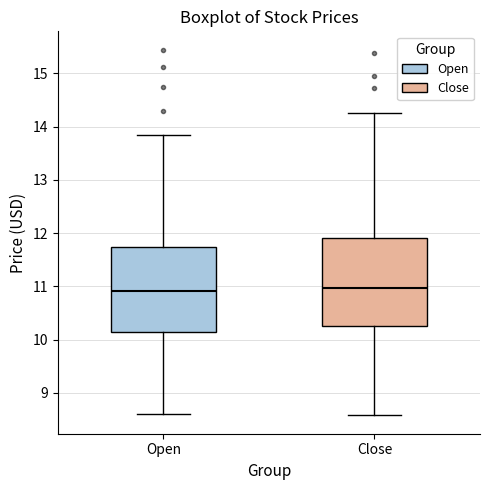

Reading left to right, read every box against the y-axis: the position of its median line, the range the box covers, and the ends of its whiskers. The values are not printed on the chart, so give them approximately, as read against the axis.

Open: median 10.9, box 10.2 to 11.7, whiskers 8.6 to 13.8
Close: median 11.0, box 10.3 to 11.9, whiskers 8.6 to 14.2